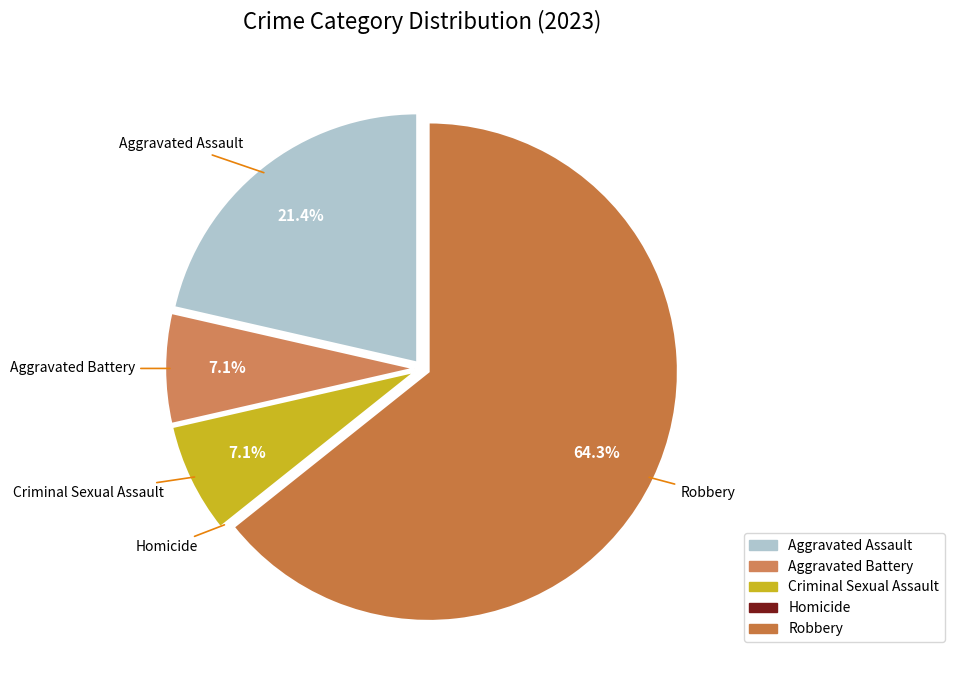

Which category accounts for the majority?

Robbery